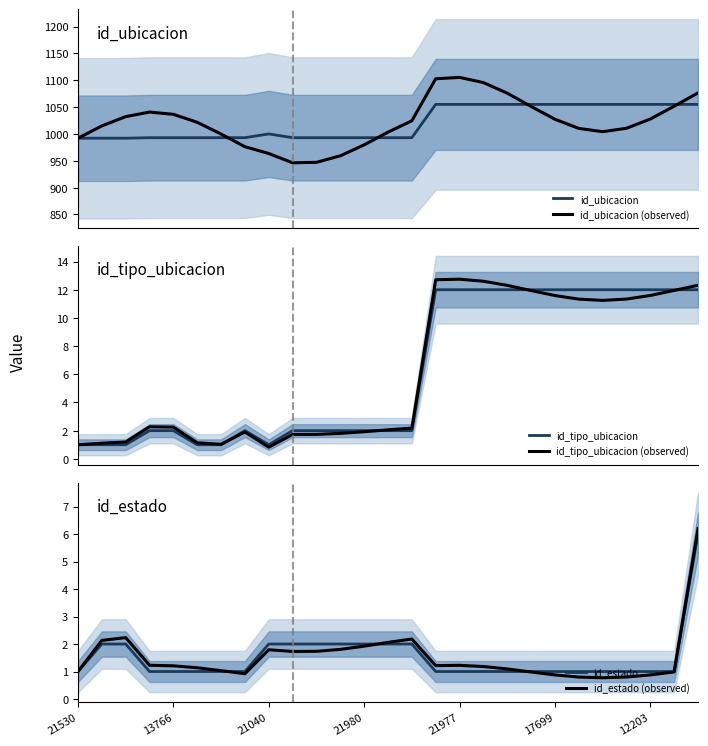

How many lines are shown in the chart?

6